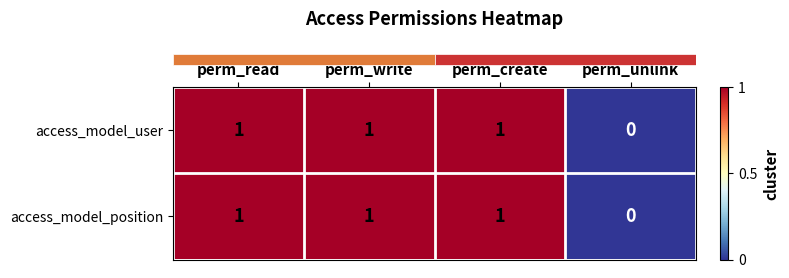

Which category has the lowest value in the access_model_user series?

perm_unlink